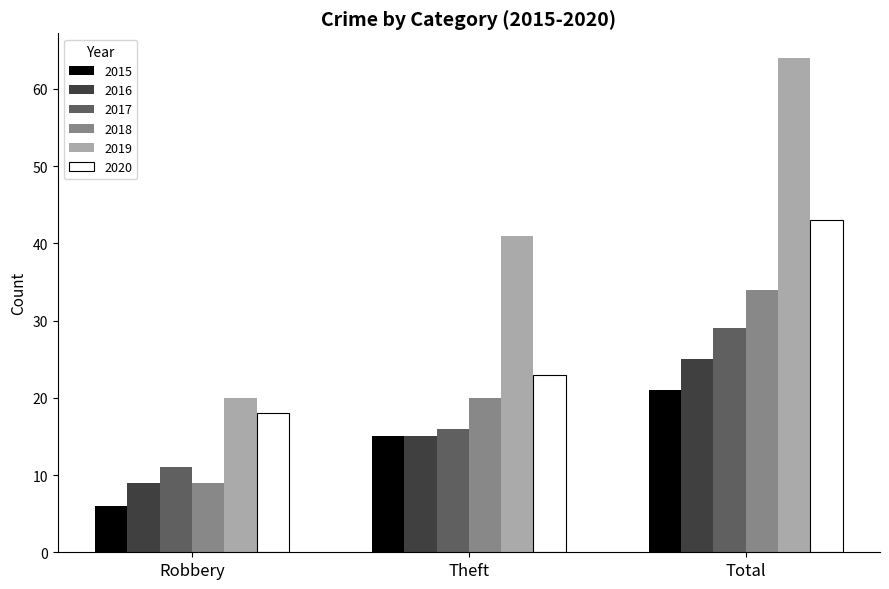

Is it true that 2015 equals 6 at Robbery?

True